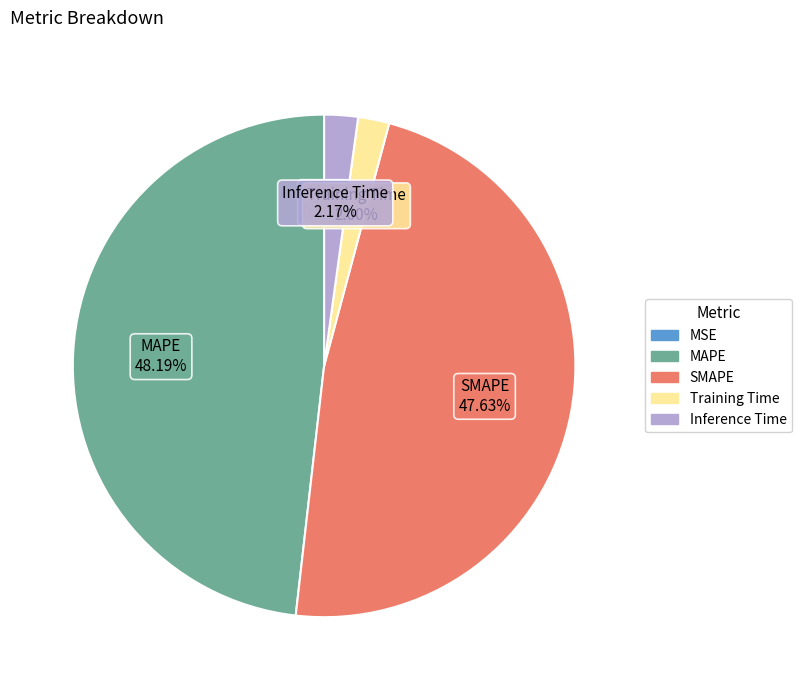

What is the largest slice in the pie chart?

MAPE